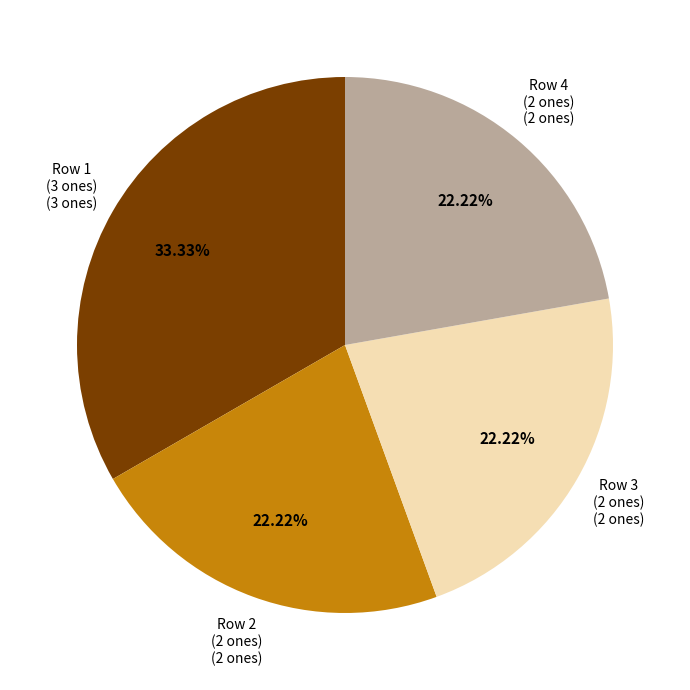

Is there any slice that represents more than half of the pie?

No